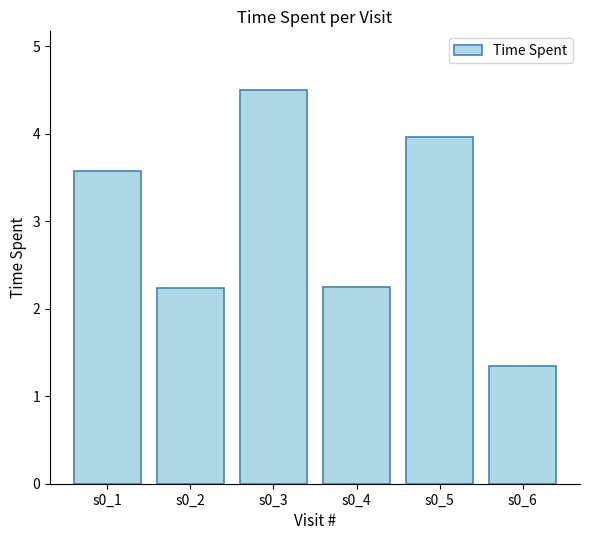

At which label does the data first exceed 3?

s0_1